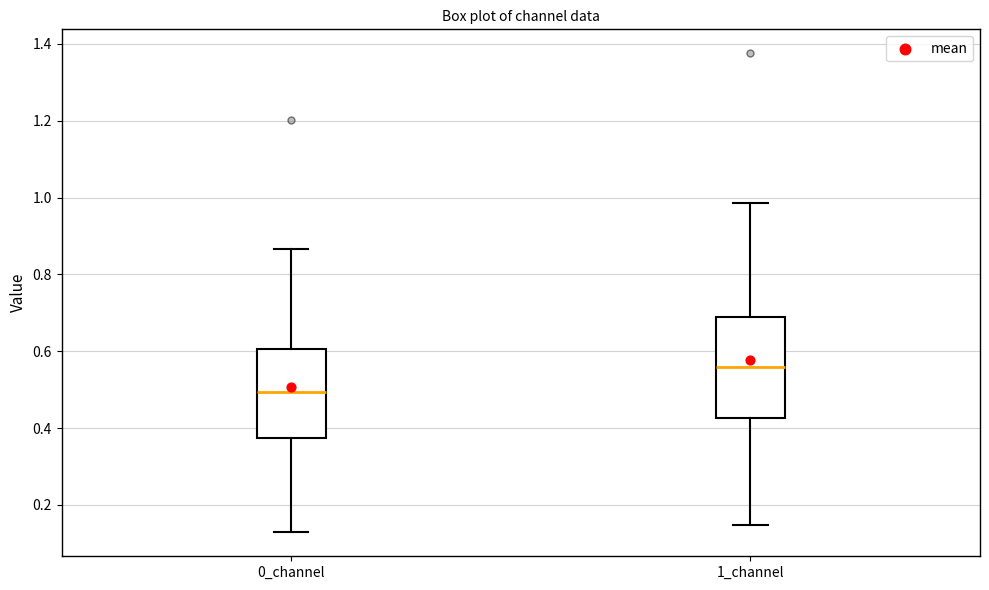

Where is the lower edge of the box for 0_channel on the y-axis? The values are not printed on the chart, so give them approximately, as read against the axis.

0.38